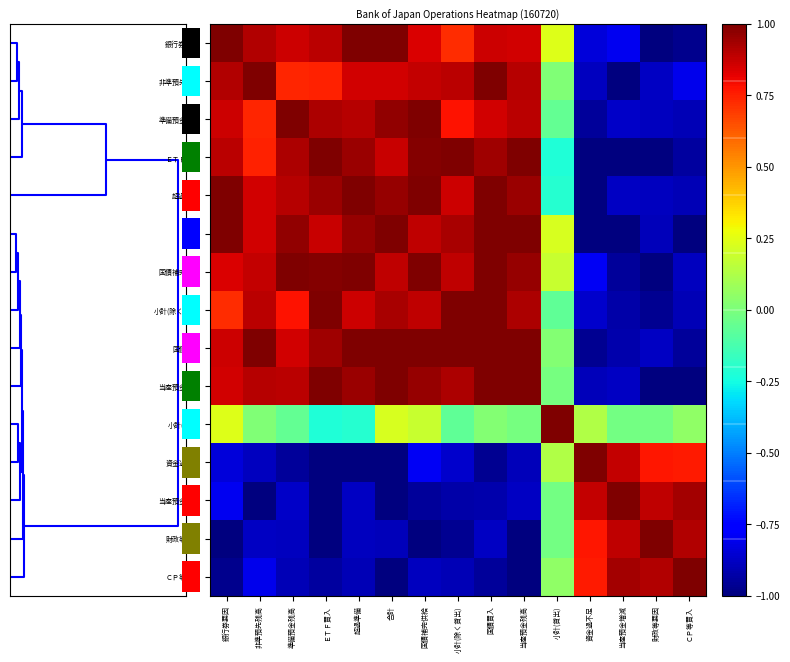

What is the total value across all series at 国債補完供給?

6.0